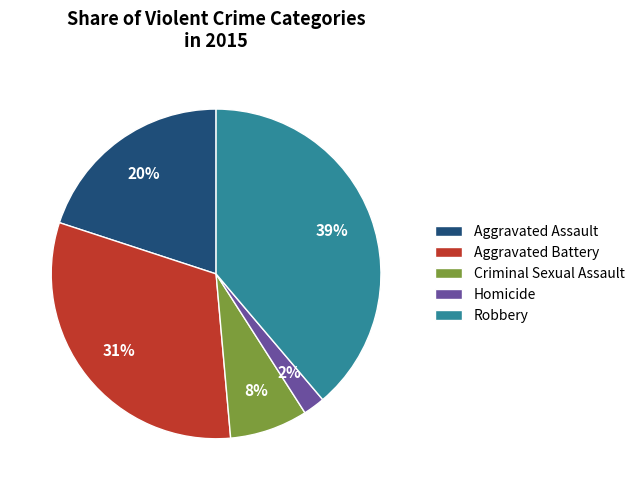

The Aggravated Battery slice represents 26% of the pie. True or false?

False